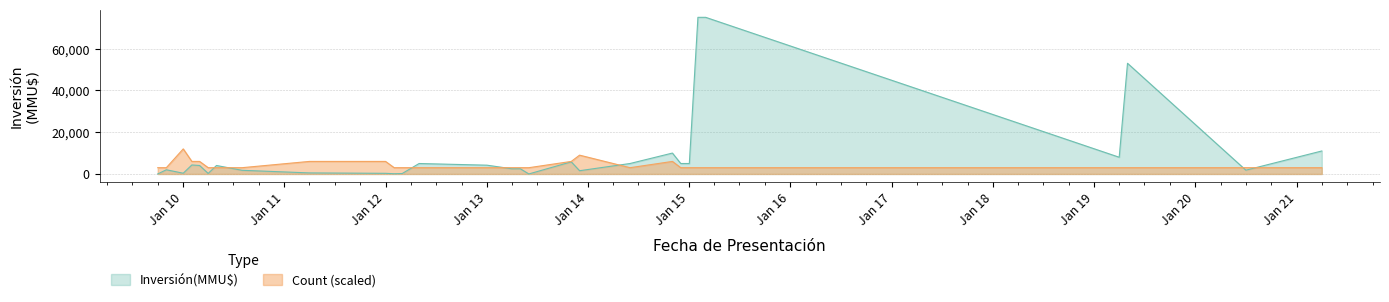

Rank the series at 31 from lowest to highest value.

Count, Inversión(MMU$)